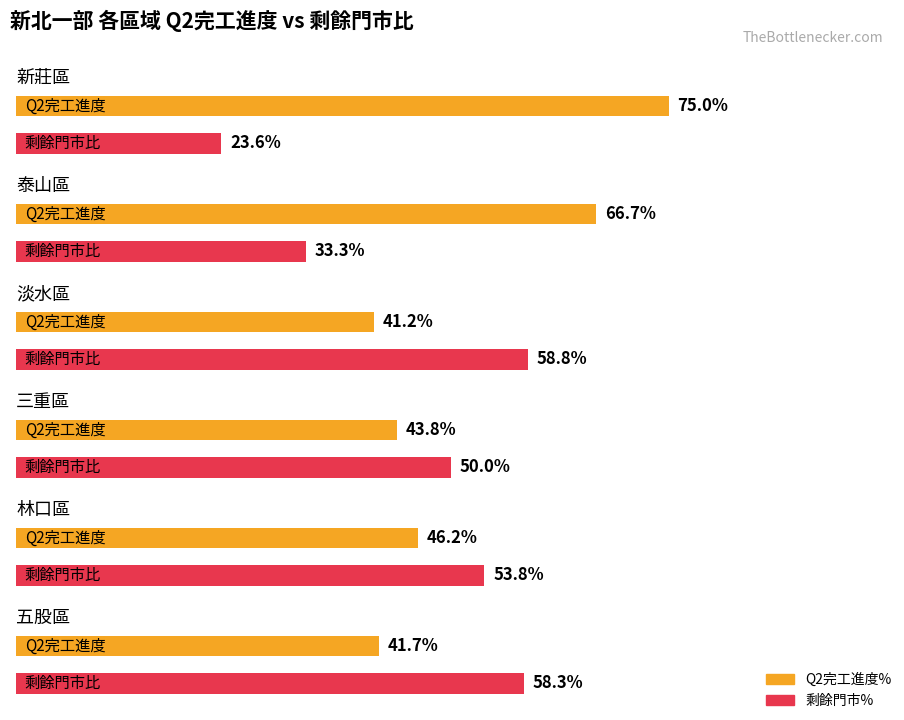

What is the label of the 5th bar from the right?

三重區